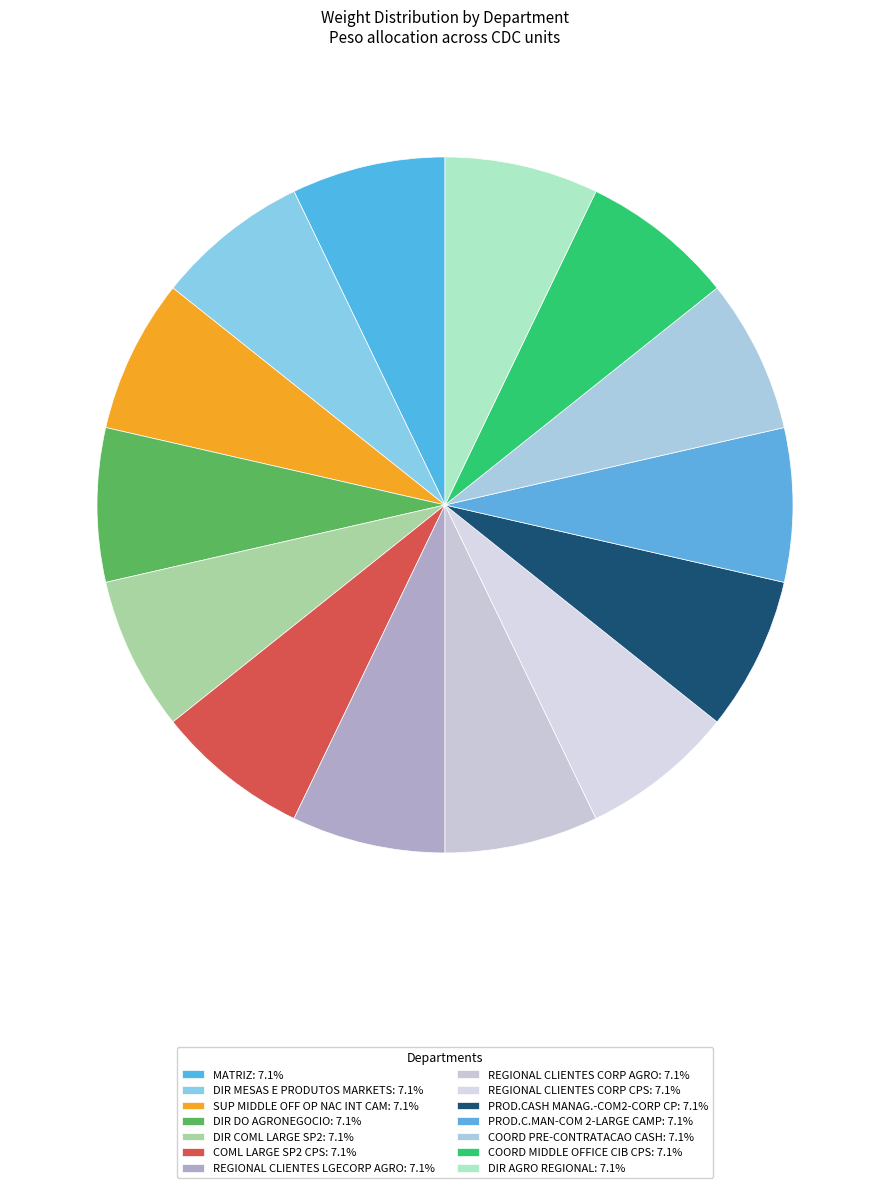

Approximately how many times larger is the value at REGIONAL CLIENTES CORP AGRO compared to PROD.C.MAN-COM 2-LARGE CAMP?

1.0